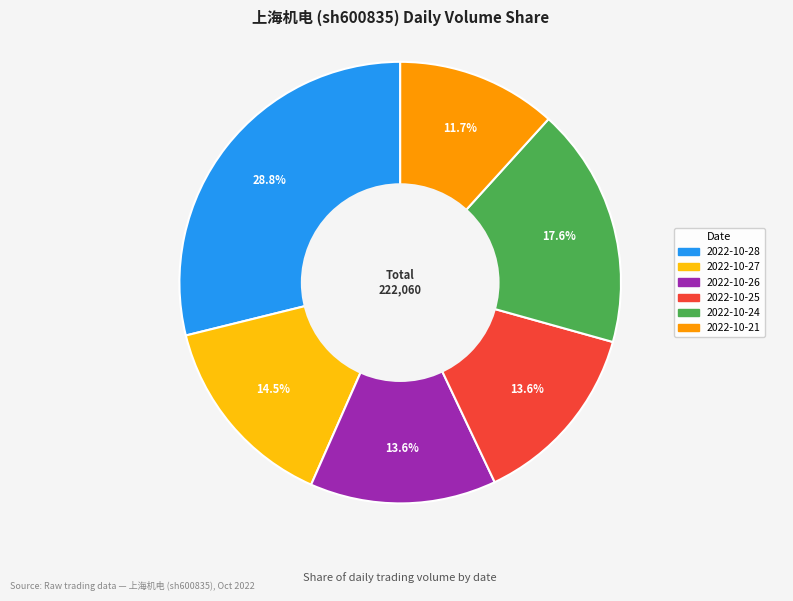

Is the sum of 2022-10-21 and 2022-10-25 greater than half?

No